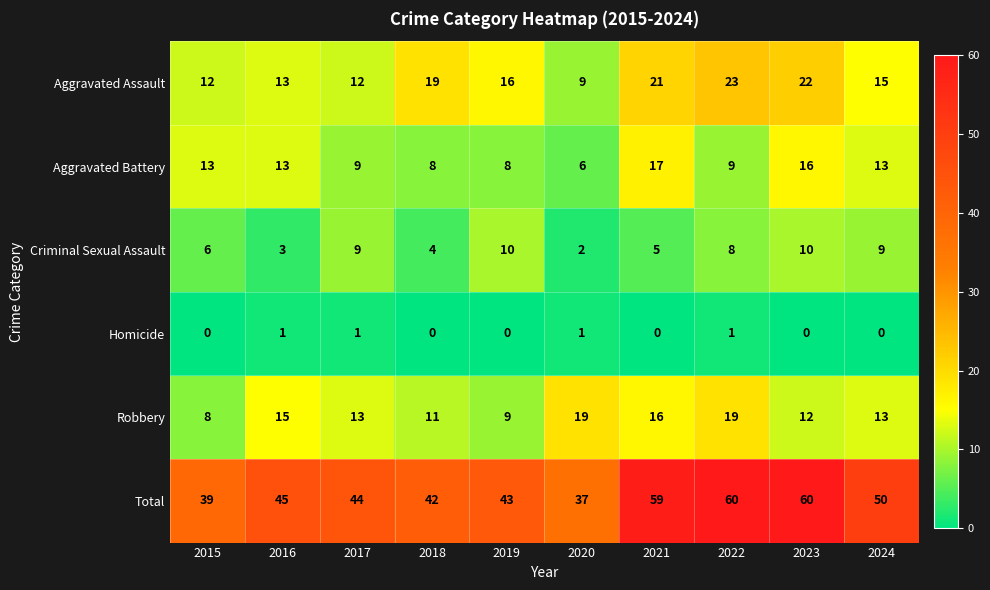

The Criminal Sexual Assault series shows 3 at 2020. True or false?

False